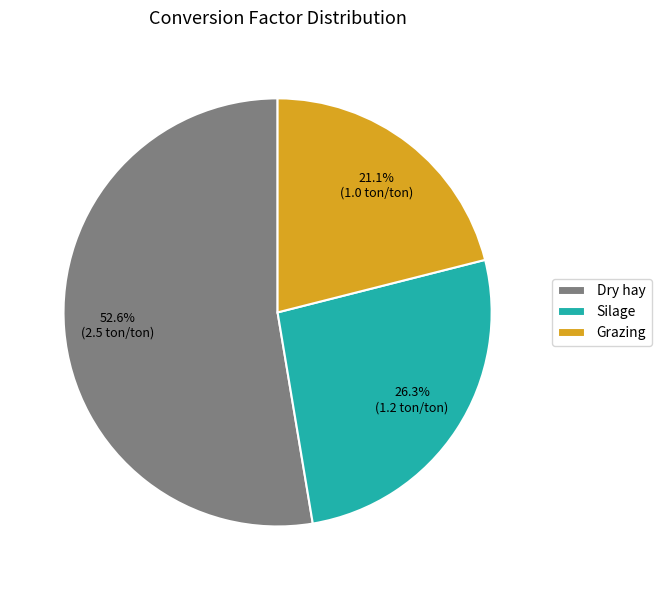

To the nearest percent, what is the difference between the largest and smallest slice percentages?

32%